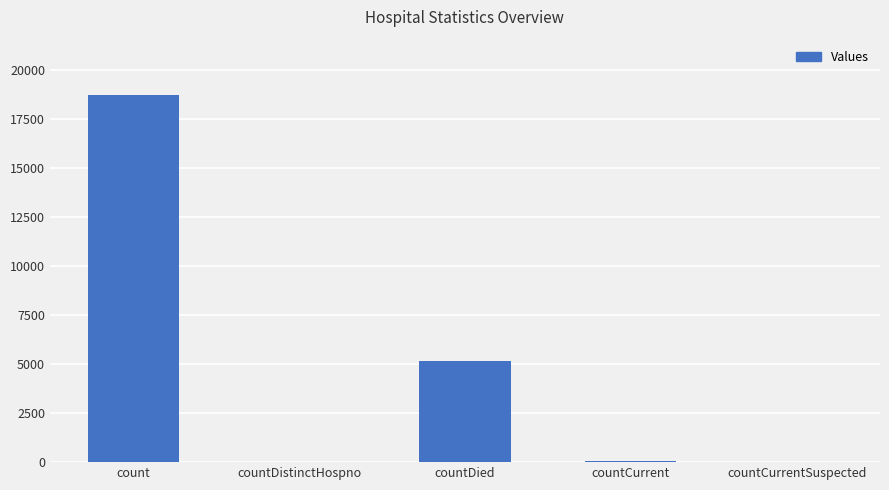

At which label is the value closest to 9359?

countDied